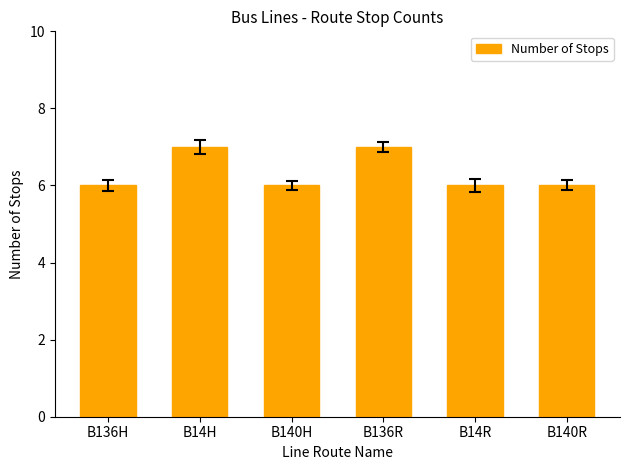

What is the label of the 3rd bar from the right?

B136R